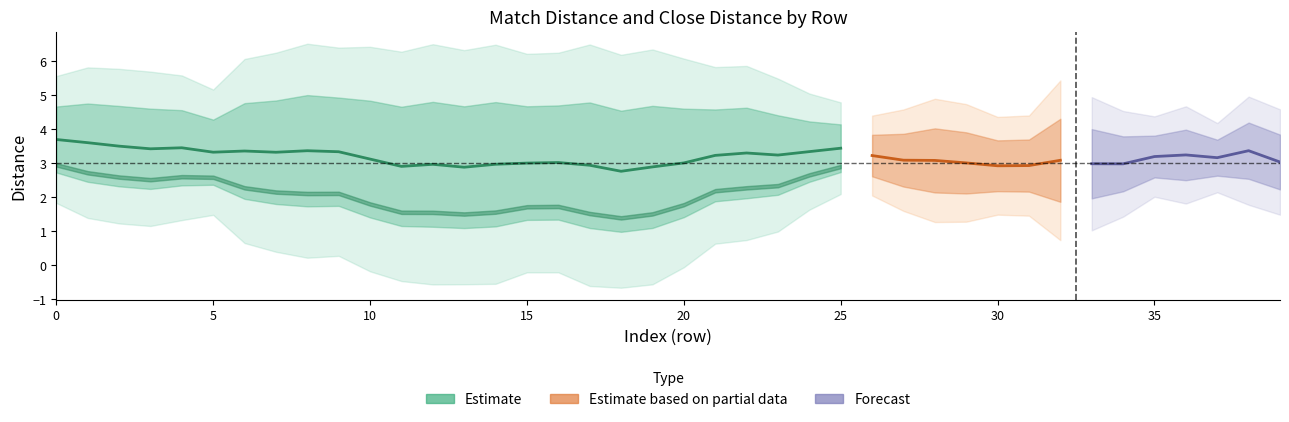

List the series in order of their peak value, highest first.

dist, closeDist